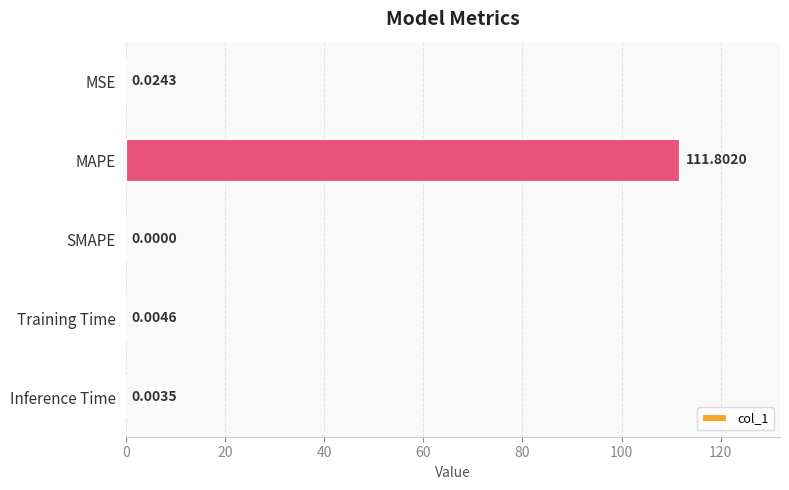

Which has a higher value, SMAPE or MAPE?

MAPE